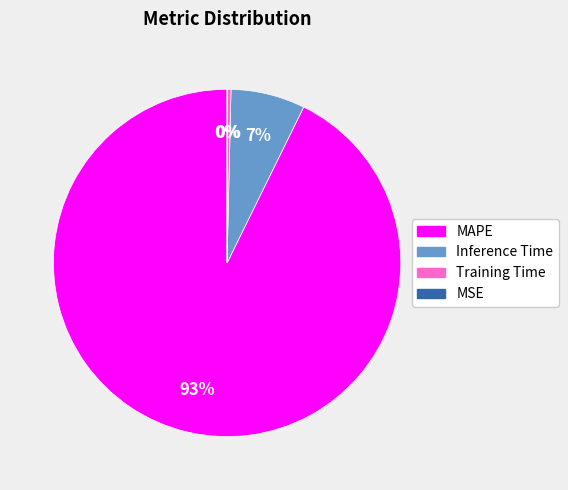

Does any single category account for the majority?

Yes